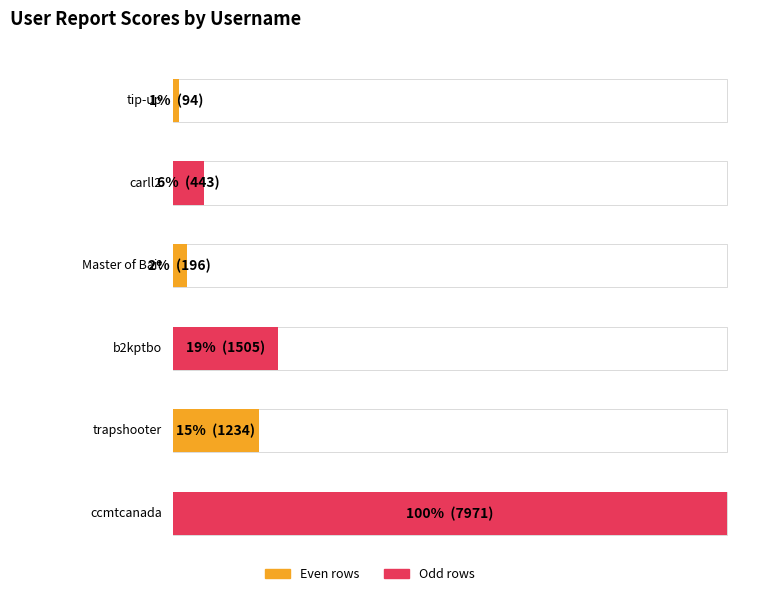

Between carll2 and trapshooter, which is larger?

trapshooter